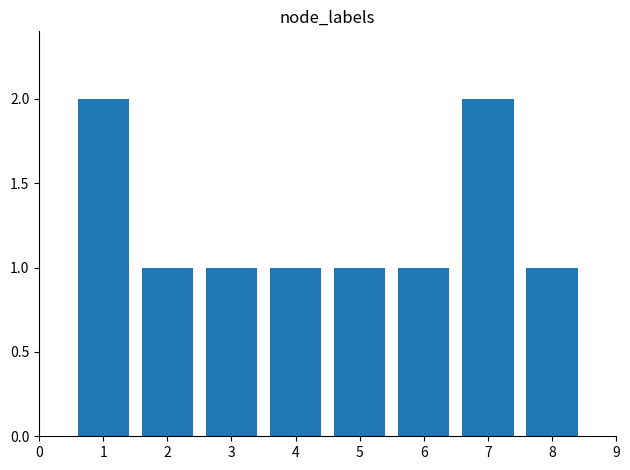

What is the sum of all values?

10